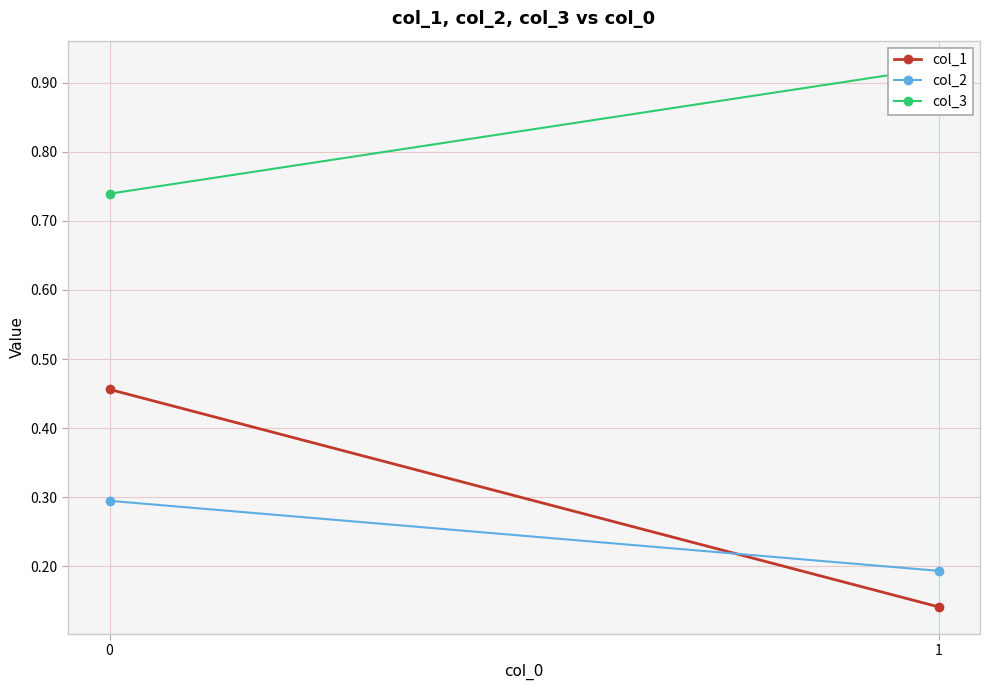

The value of col_3 at 1 is 0.6. True or false?

False